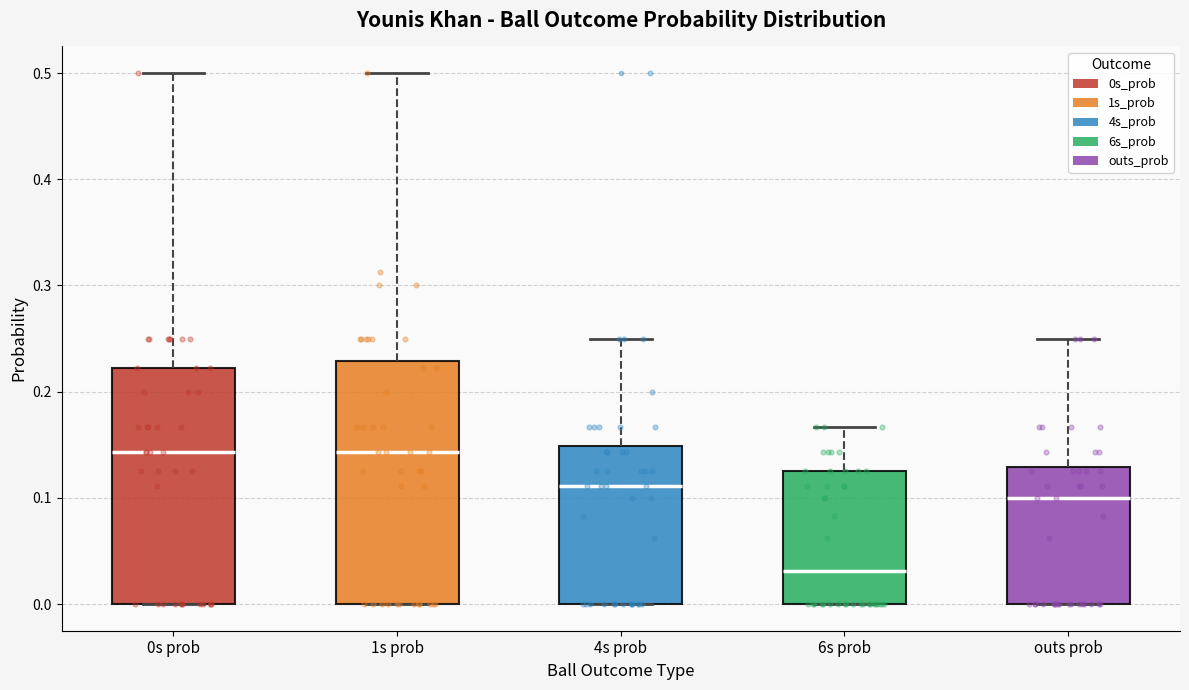

Reading left to right, transcribe this box plot: for each box, give where its median line is, the range the box spans, and where its two whiskers end, as read against the y-axis. The values are not printed on the chart, so give them approximately, as read against the axis.

0s prob: median 0.14, box 0.00 to 0.22, whiskers 0.00 to 0.50
1s prob: median 0.14, box 0.00 to 0.23, whiskers 0.00 to 0.50
4s prob: median 0.11, box 0.00 to 0.15, whiskers 0.00 to 0.25
6s prob: median 0.03, box 0.00 to 0.13, whiskers 0.00 to 0.17
outs prob: median 0.10, box 0.00 to 0.13, whiskers 0.00 to 0.25